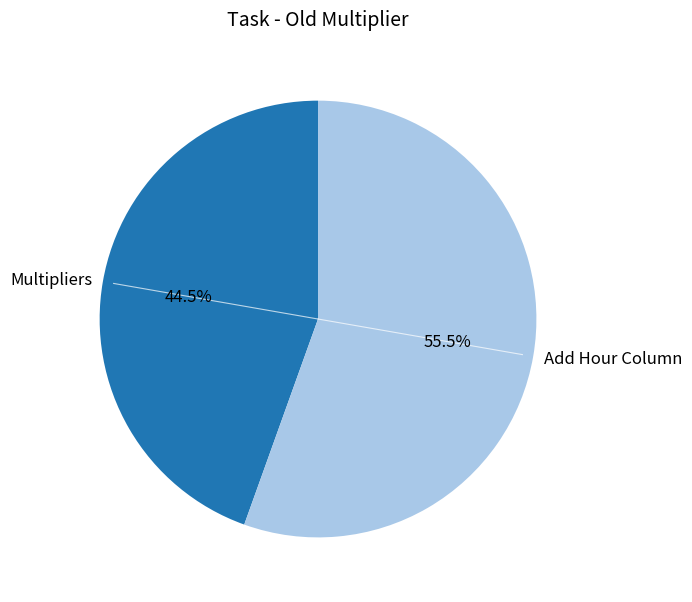

Does any single category account for the majority?

Yes